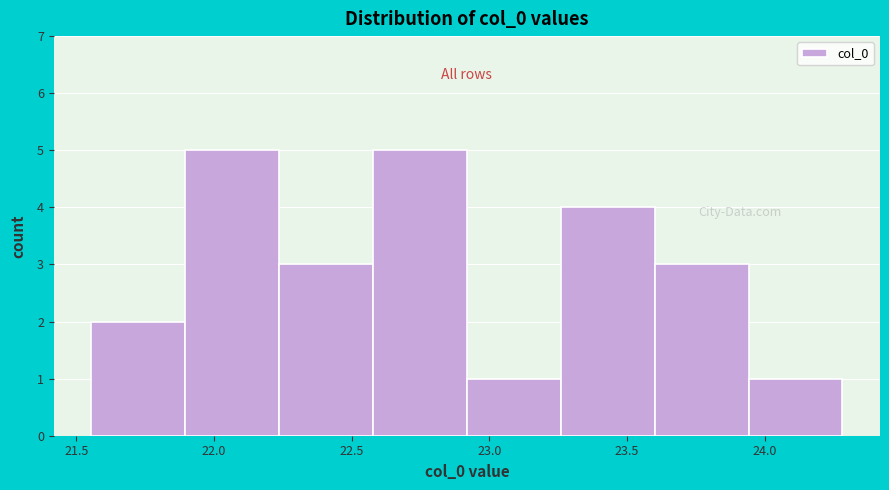

Reading left to right, transcribe this chart: for each bar, give the range it covers on the x-axis and its height. Neither the bar edges nor the heights are printed on the chart, so give them approximately, as read against the axes.

21.55 to 21.90: 2
21.90 to 22.25: 5
22.25 to 22.60: 3
22.60 to 22.90: 5
22.90 to 23.25: 1
23.25 to 23.60: 4
23.60 to 23.95: 3
23.95 to 24.30: 1